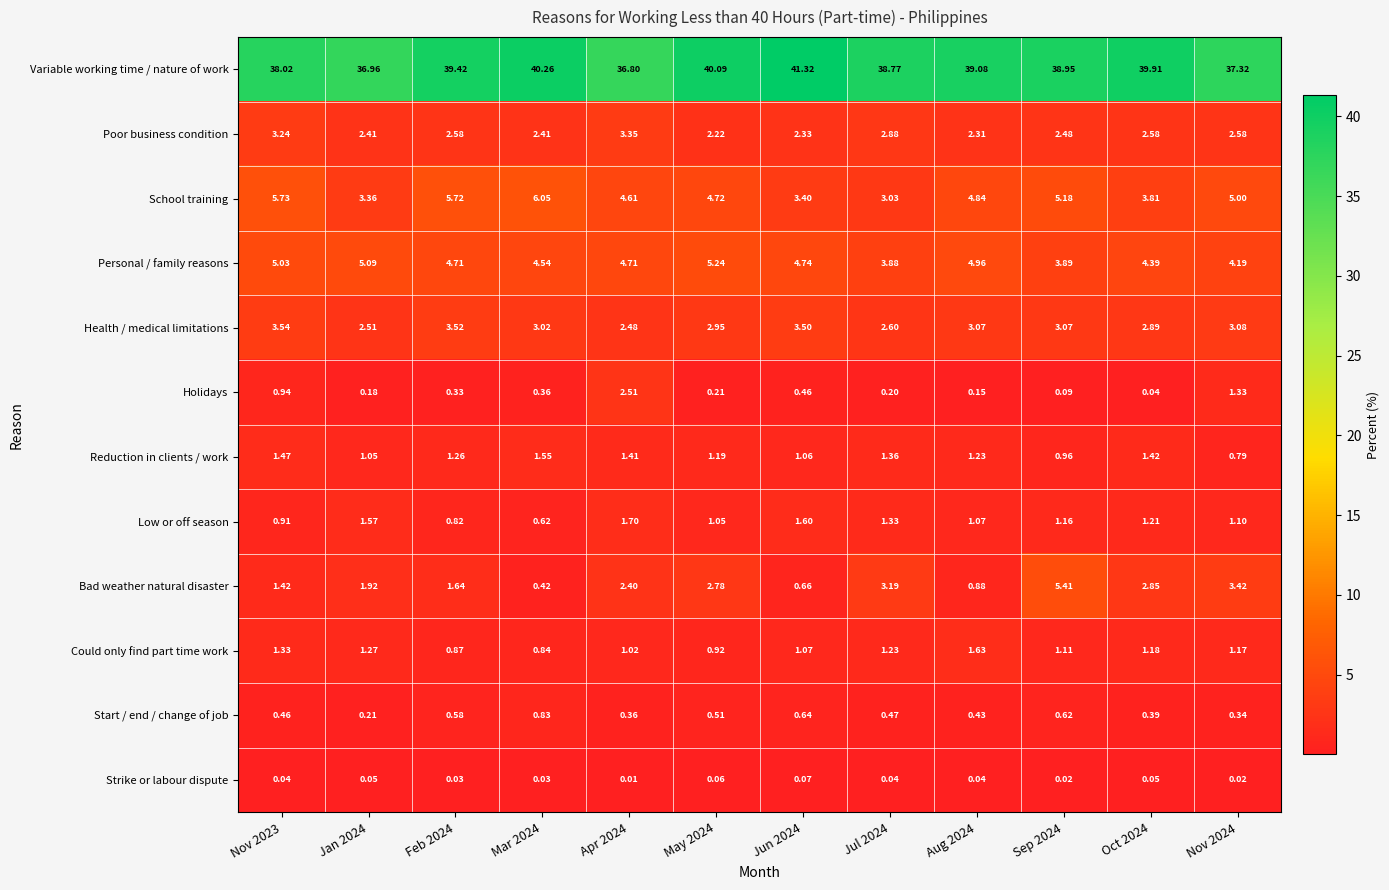

Rank the series by their maximum value, from highest to lowest.

Variable working time / nature of work, School training, Bad weather natural disaster, Personal / family reasons, Health / medical limitations, Poor business condition, Holidays, Low or off season, Could only find part time work, Reduction in clients / work, Start / end / change of job, Strike or labour dispute